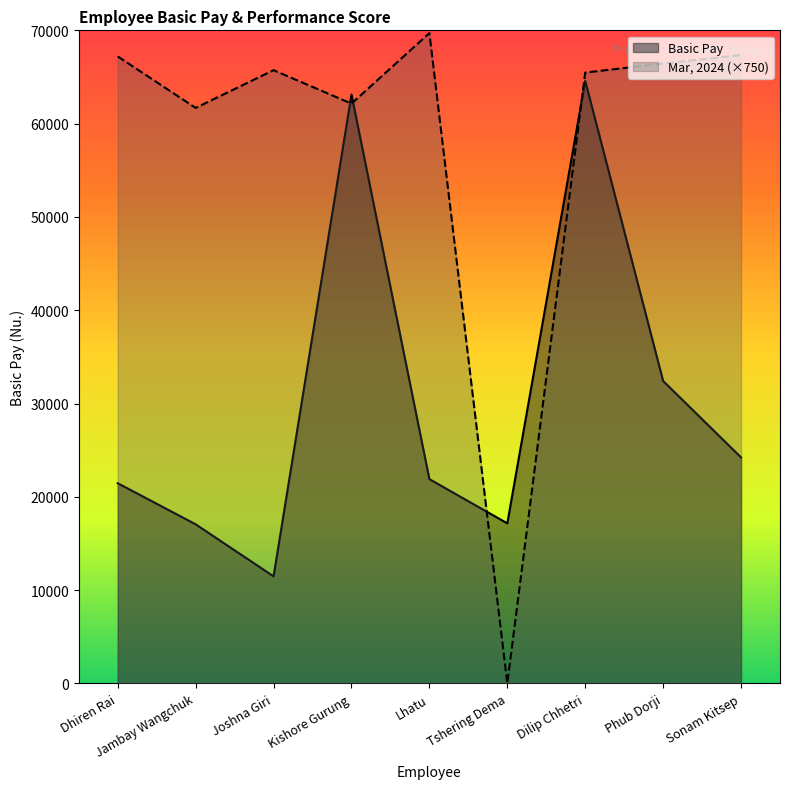

What is the value of the Basic Pay point at the 2nd from the left?

17060.0